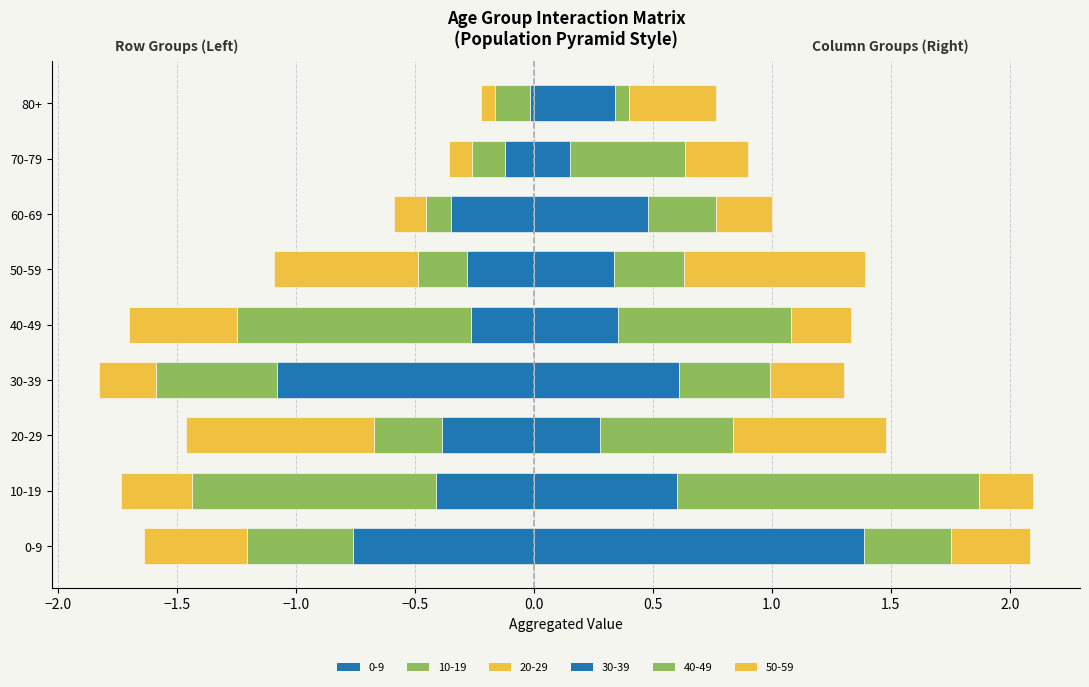

What is the difference between the Row 0-9 values at 60-69 and 30-39?

0.7